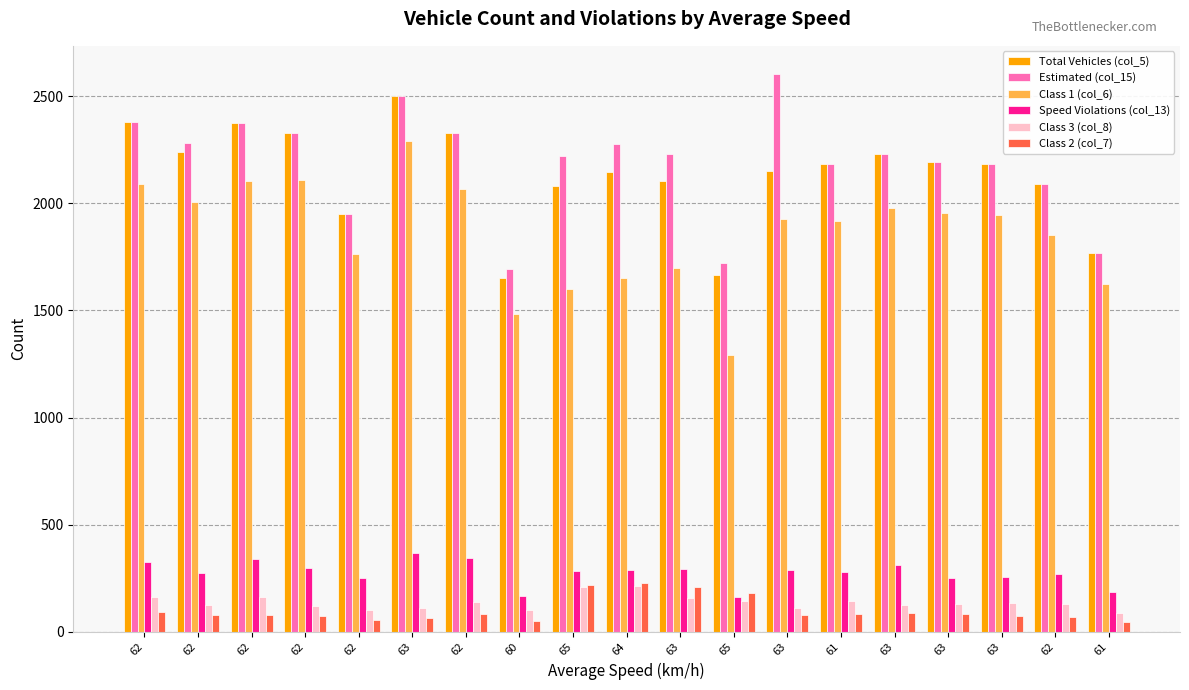

How many data points does each series have?

19